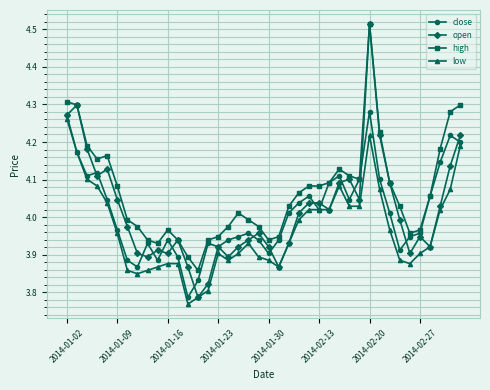

True or false: high has more than 1 interior local peaks.

True